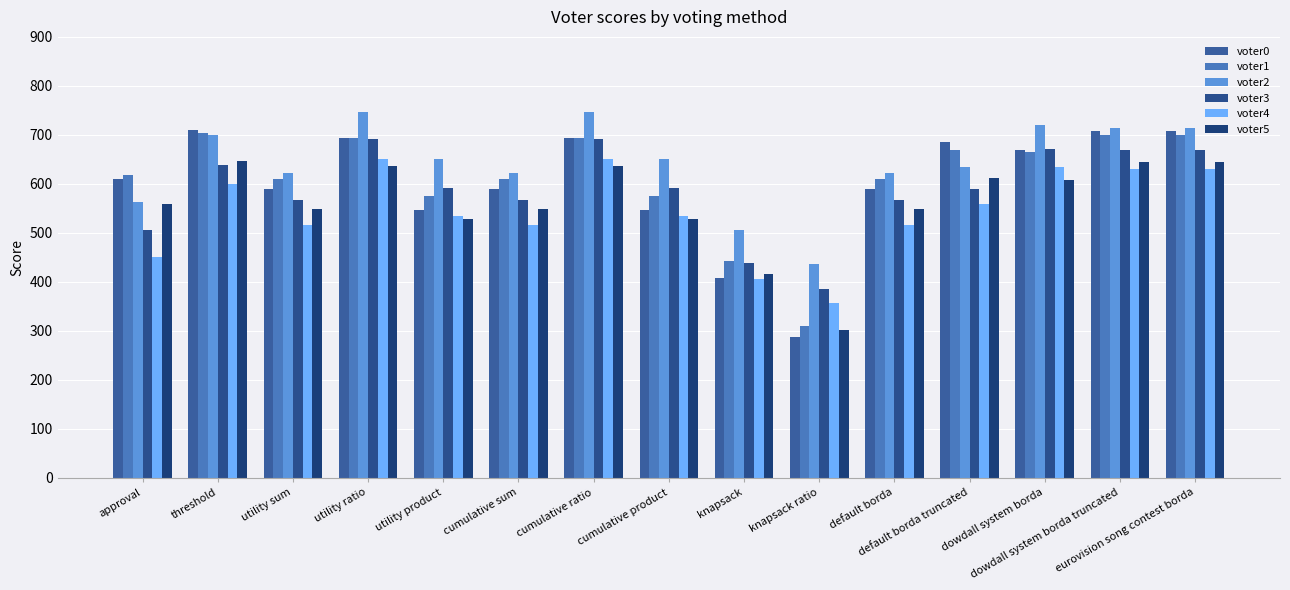

Reading left to right, list all the values displayed in this chart.

voter0: 611	711	589	694	547	589	694	547	408	288	589	686	669	708	708
voter1: 619	703	611	693	575	611	693	575	443	310	611	670	665	699	699
voter2: 563	699	623	746	651	623	746	651	507	437	623	634	720	714	714
voter3: 505	638	567	691	591	567	691	591	438	386	567	589	672	669	669
voter4: 451	600	516	650	535	516	650	535	405	357	516	559	634	630	630
voter5: 559	647	549	637	528	549	637	528	417	302	549	613	607	644	644